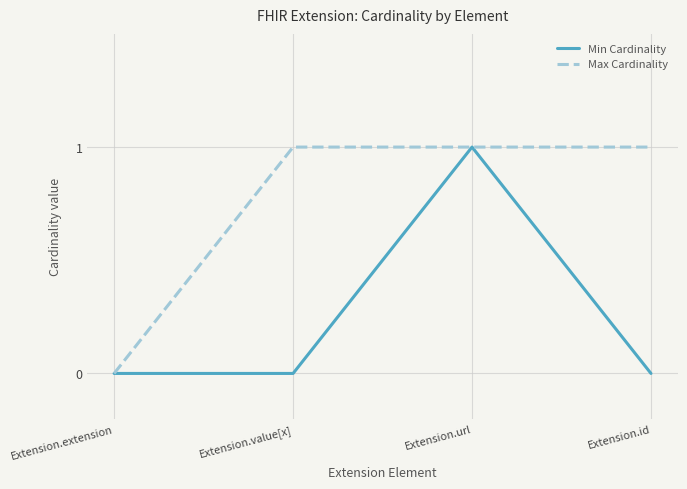

How many positive values does the Max Cardinality series have?

3